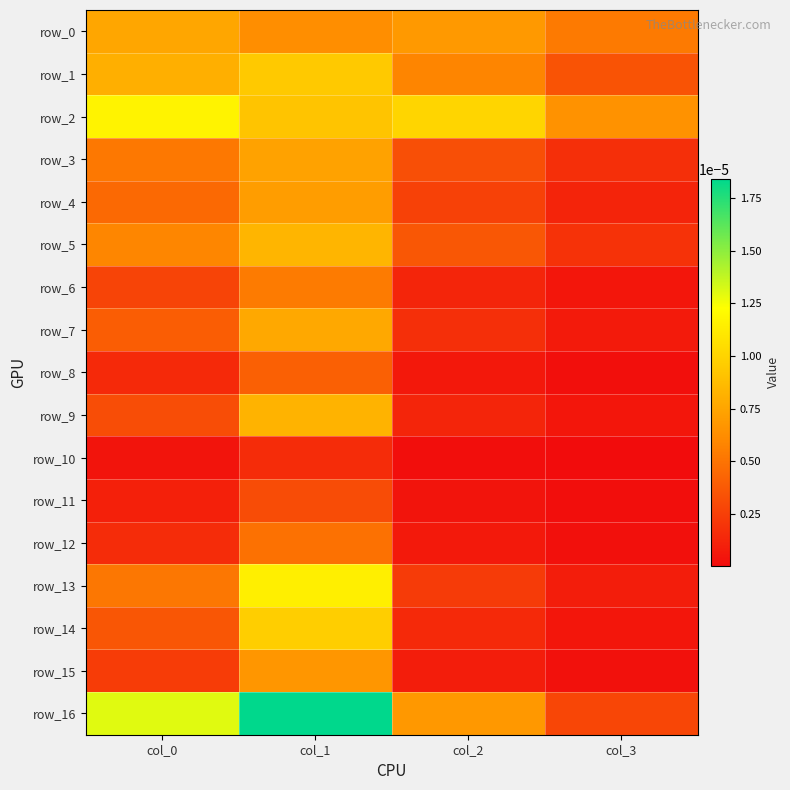

Is it true that row_4 equals 0.0 at col_1?

True